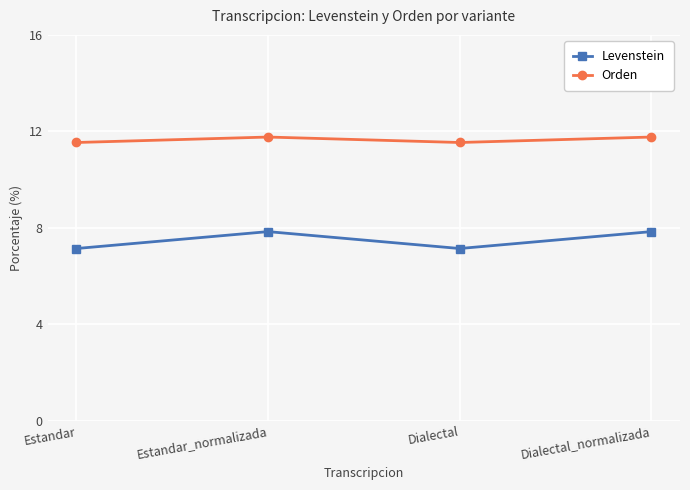

List the series in order of their peak value, lowest first.

Levenstein, Orden